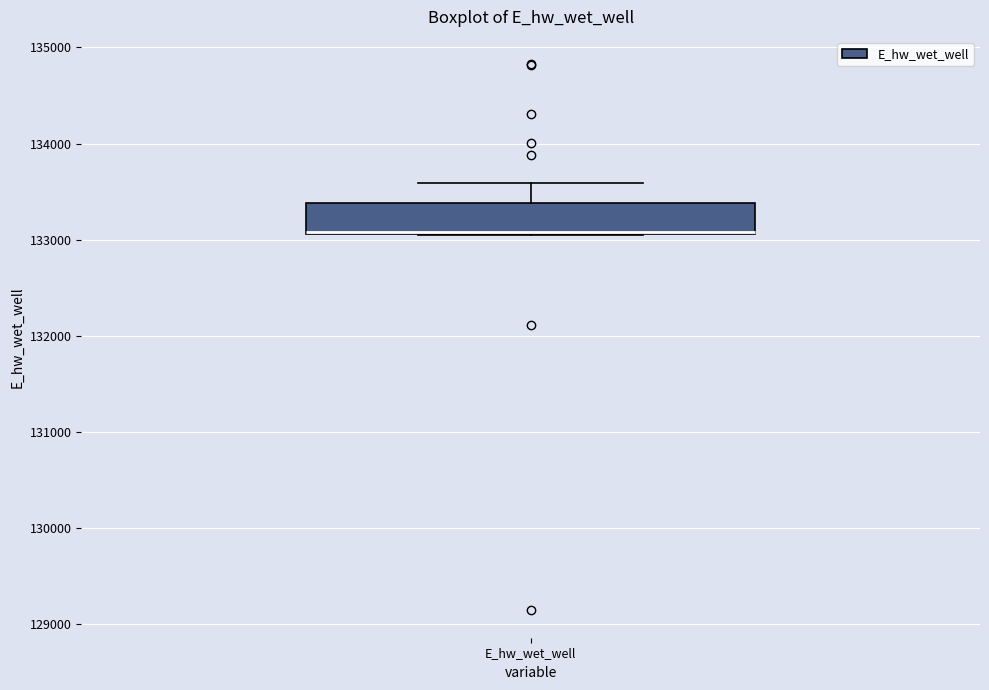

Where does the upper whisker of the box for E_hw_wet_well end on the y-axis? The values are not printed on the chart, so give them approximately, as read against the axis.

133600